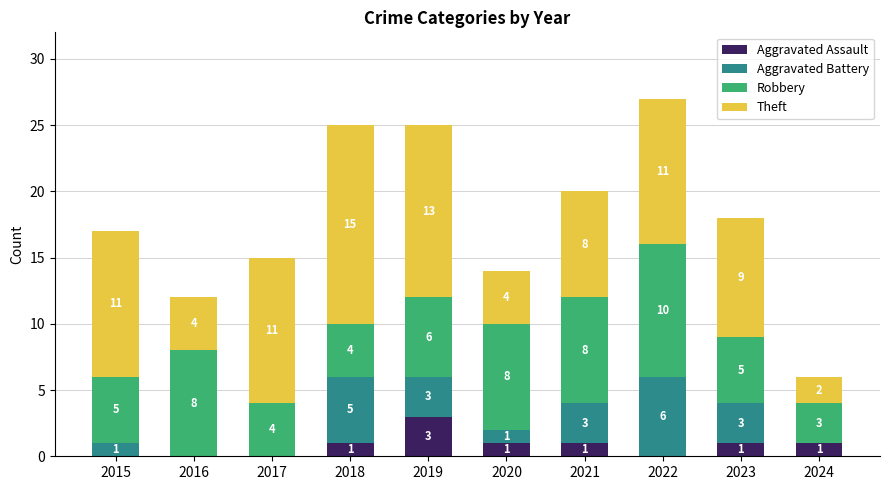

Reading left to right, what are the values for Aggravated Assault?

2015=0	2016=0	2017=0	2018=1	2019=3	2020=1	2021=1	2022=0	2023=1	2024=1